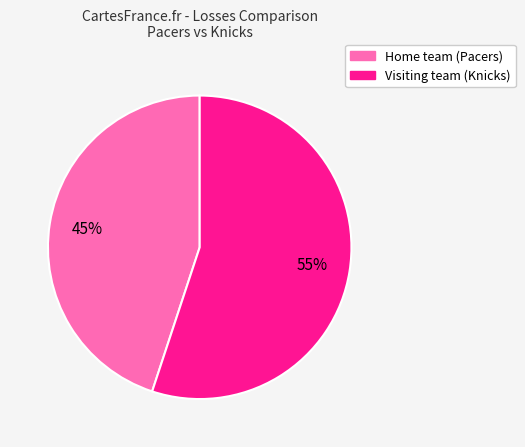

To the nearest percent, what percentage of the pie is Visiting team (Knicks)?

55%